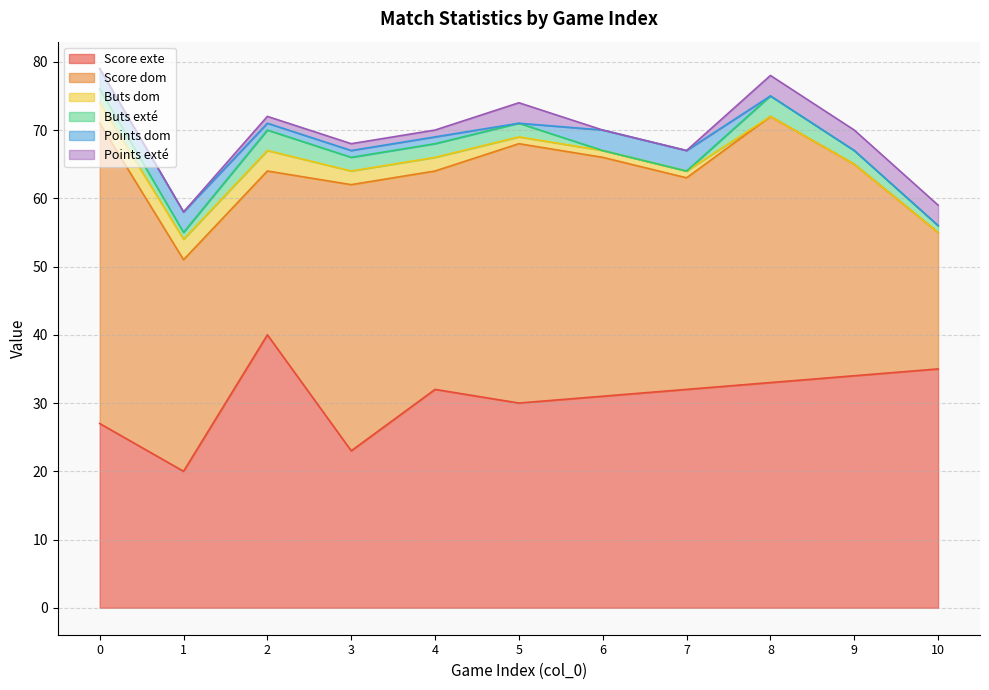

Is the value of Score dom at 8 greater than the value of Score exte at 5?

Yes